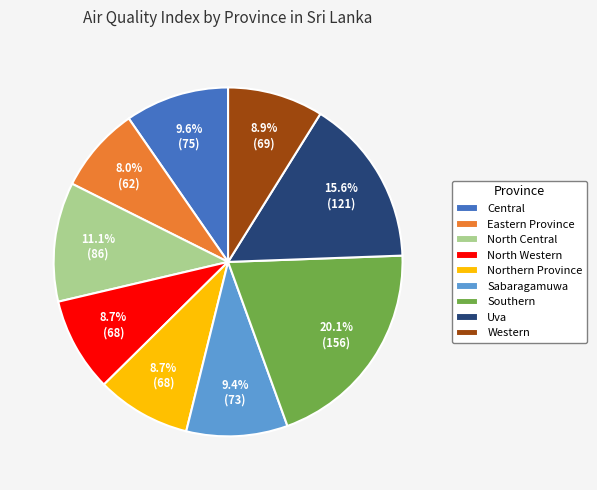

To the nearest percent, what percentage of the pie is Sabaragamuwa?

9%